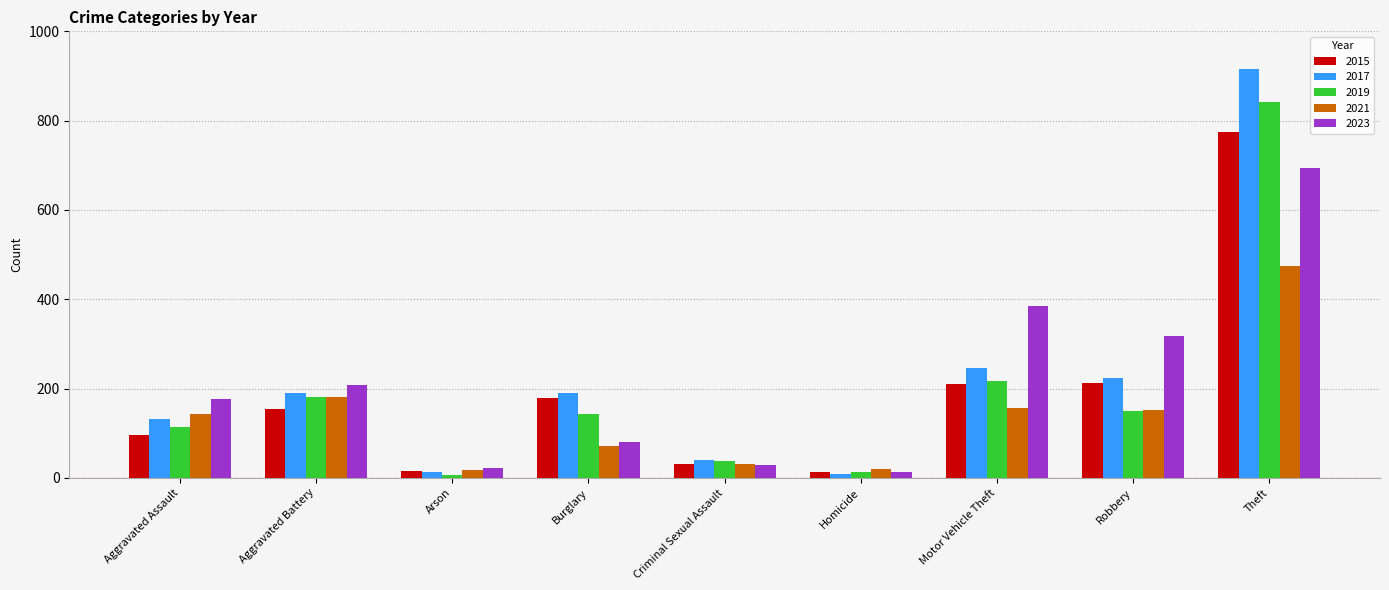

Which series changed the most between Burglary and Criminal Sexual Assault?

2017